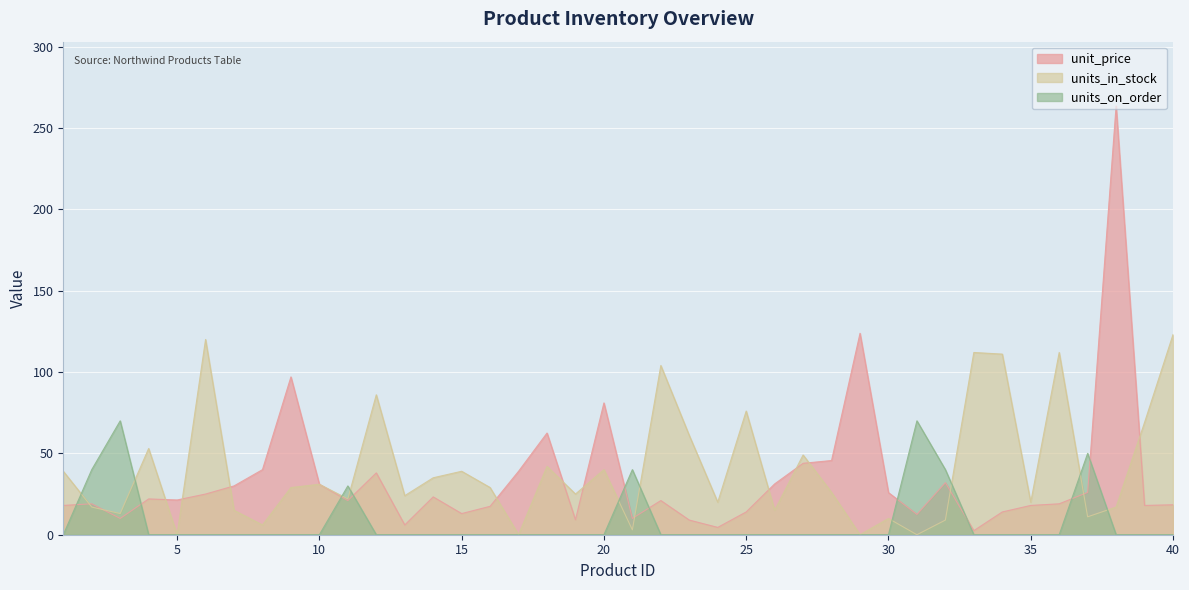

Rank the series at 36 from highest to lowest value.

units_in_stock, unit_price, units_on_order